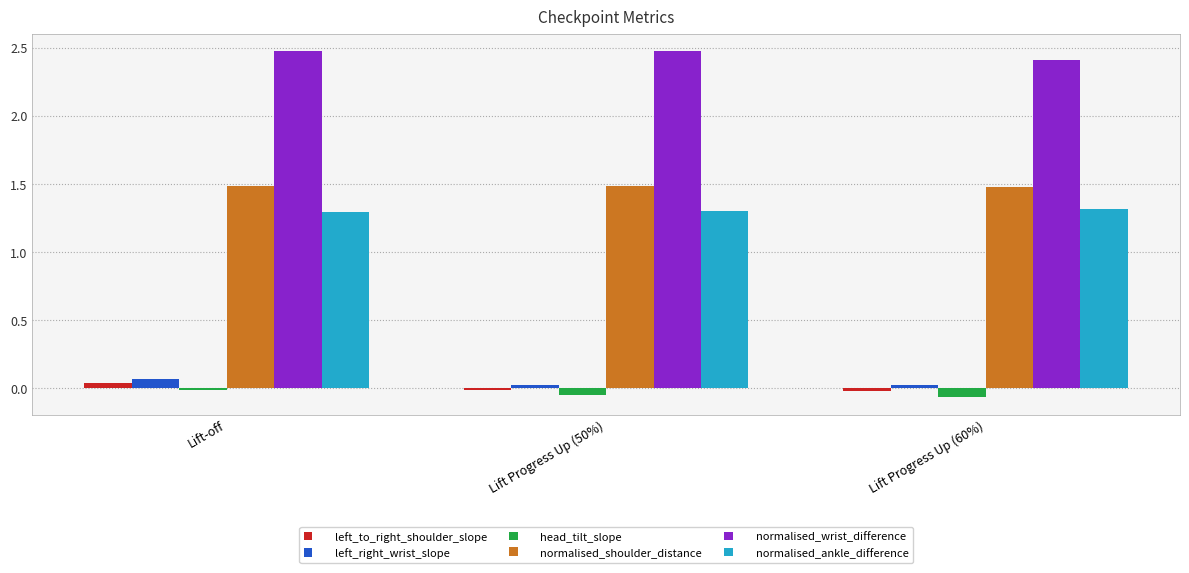

How many left_to_right_shoulder_slope values are between 0 and 1?

1